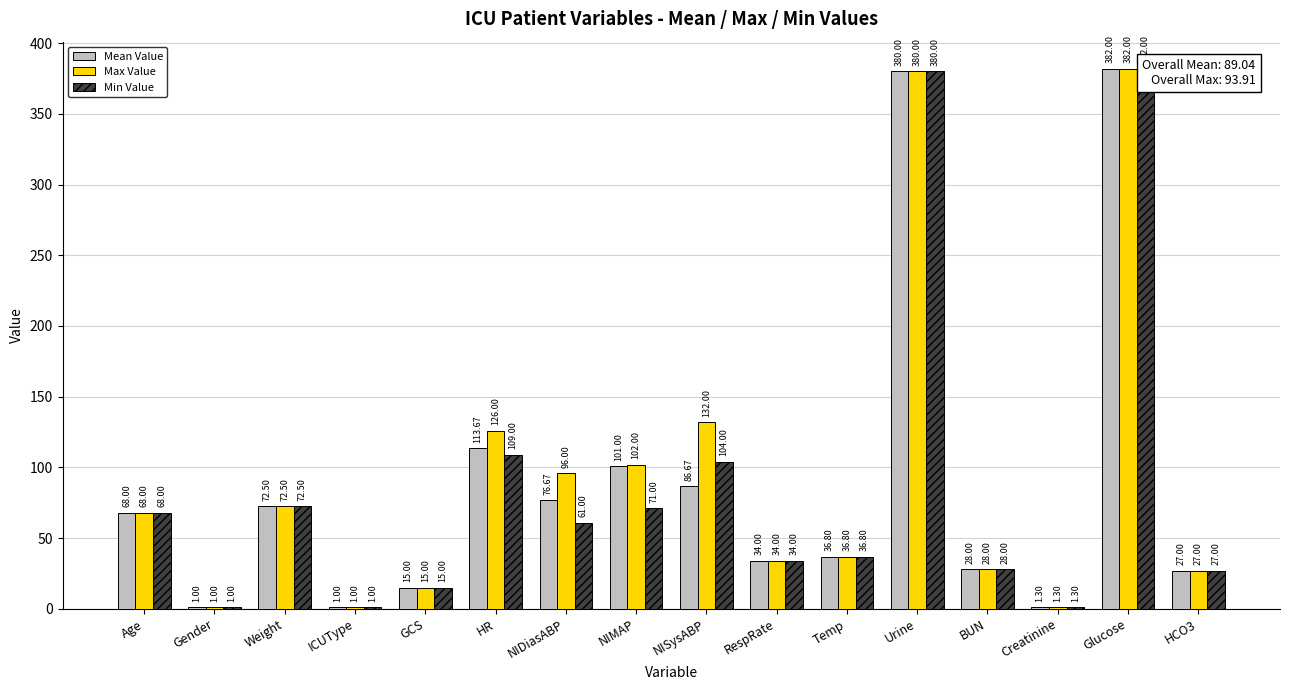

What is the total value across all series at Urine?

1140.0